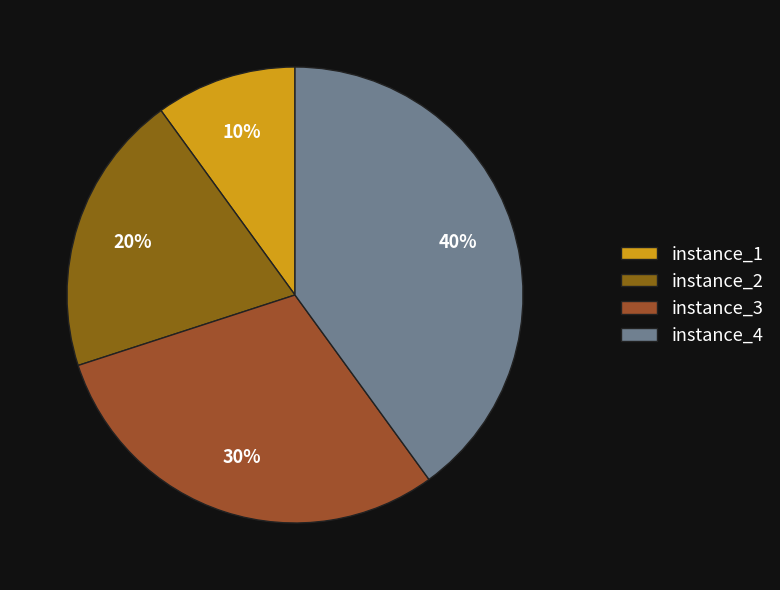

How many segments does this pie chart have?

4